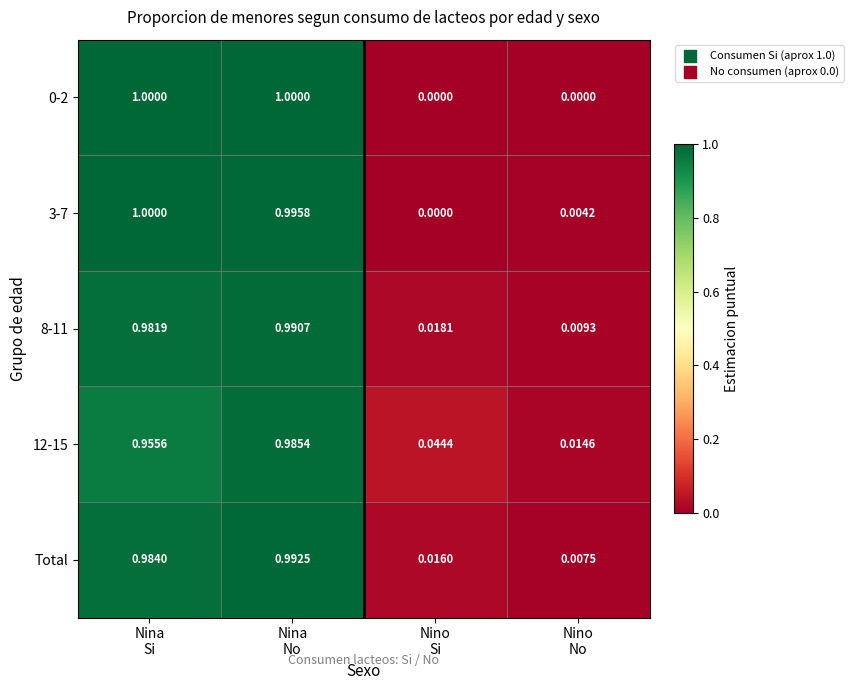

Count the number of data series in this chart.

5